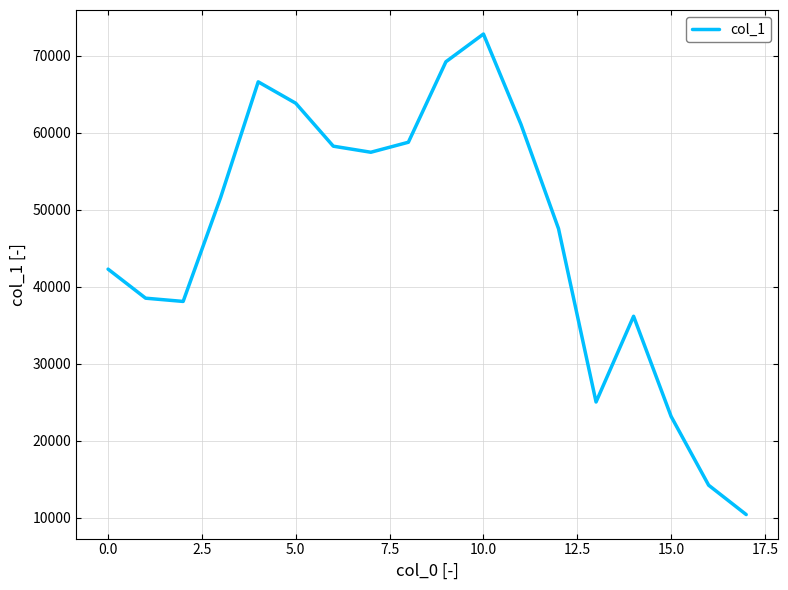

What is the difference between the maximum and minimum values?

62408